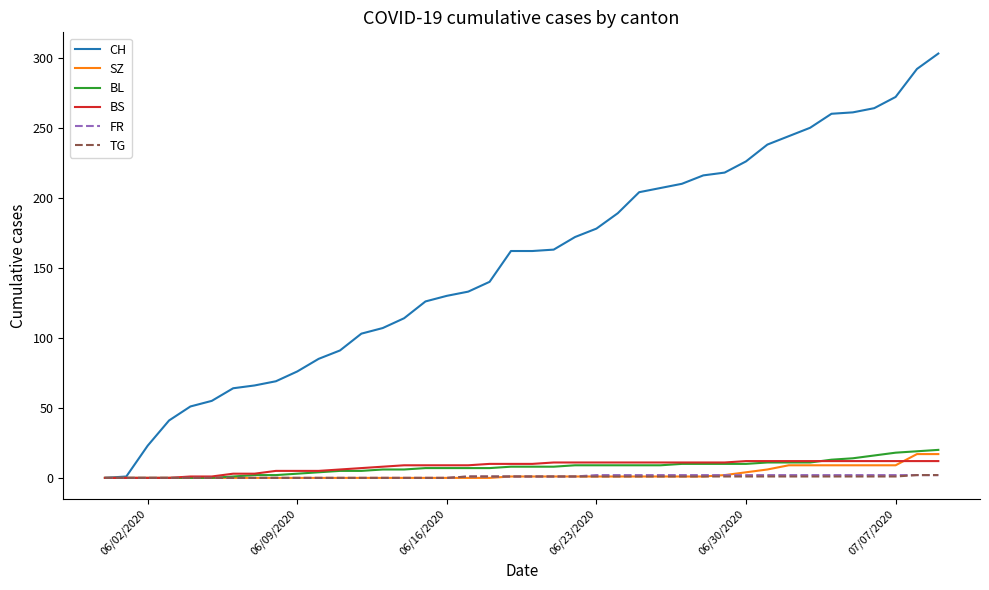

Which series has the widest spread of values?

CH